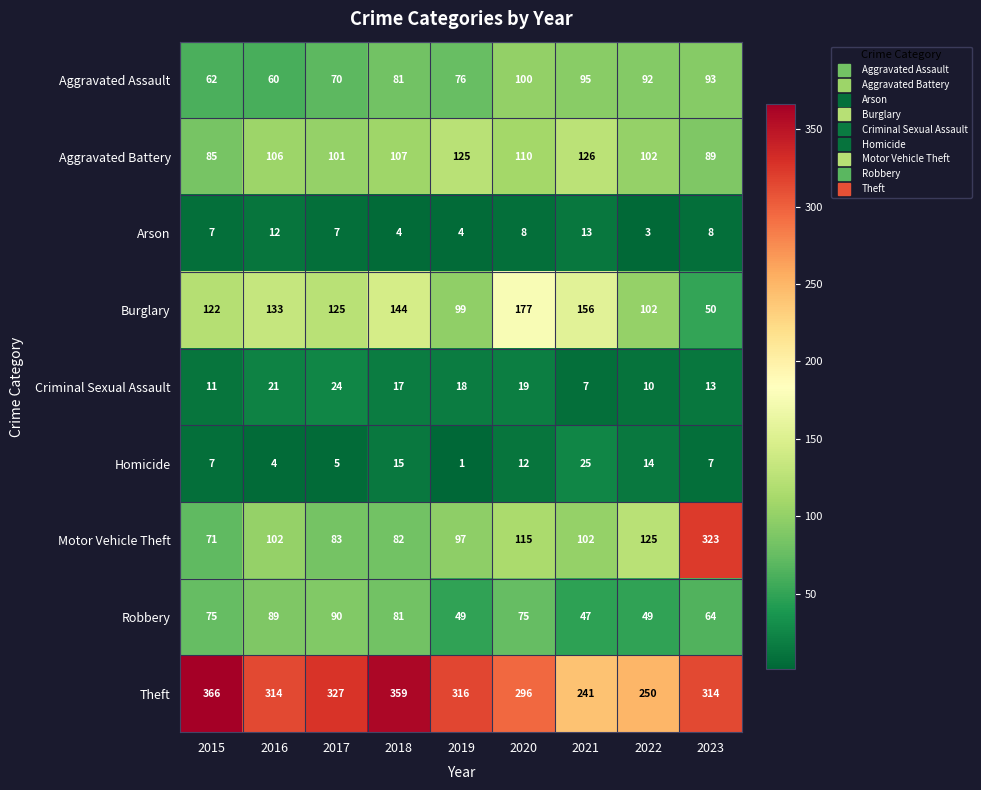

Is it true that Aggravated Battery equals 106 at 2016?

True